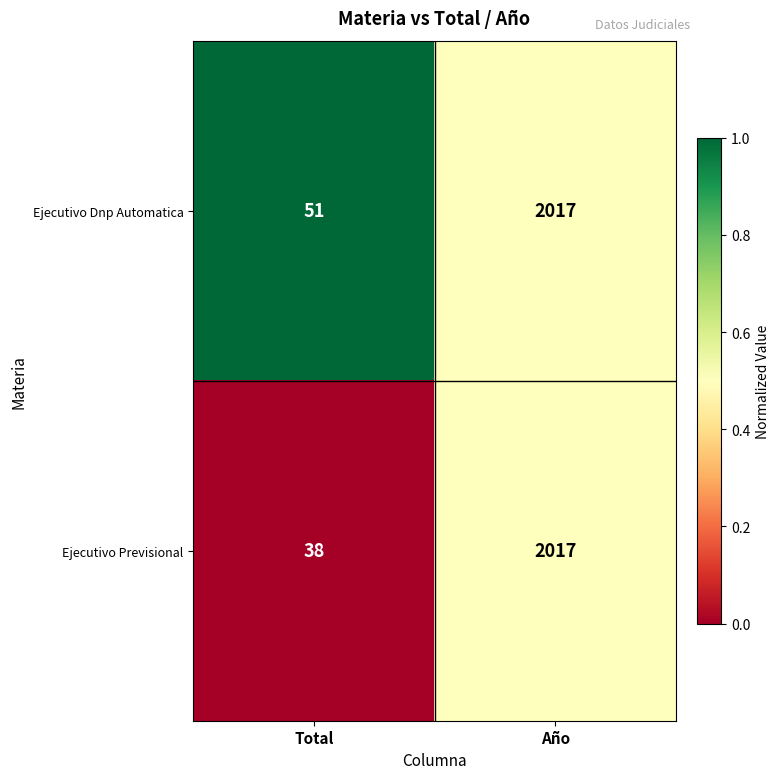

Which series has the largest range (max minus min)?

Ejecutivo Previsional